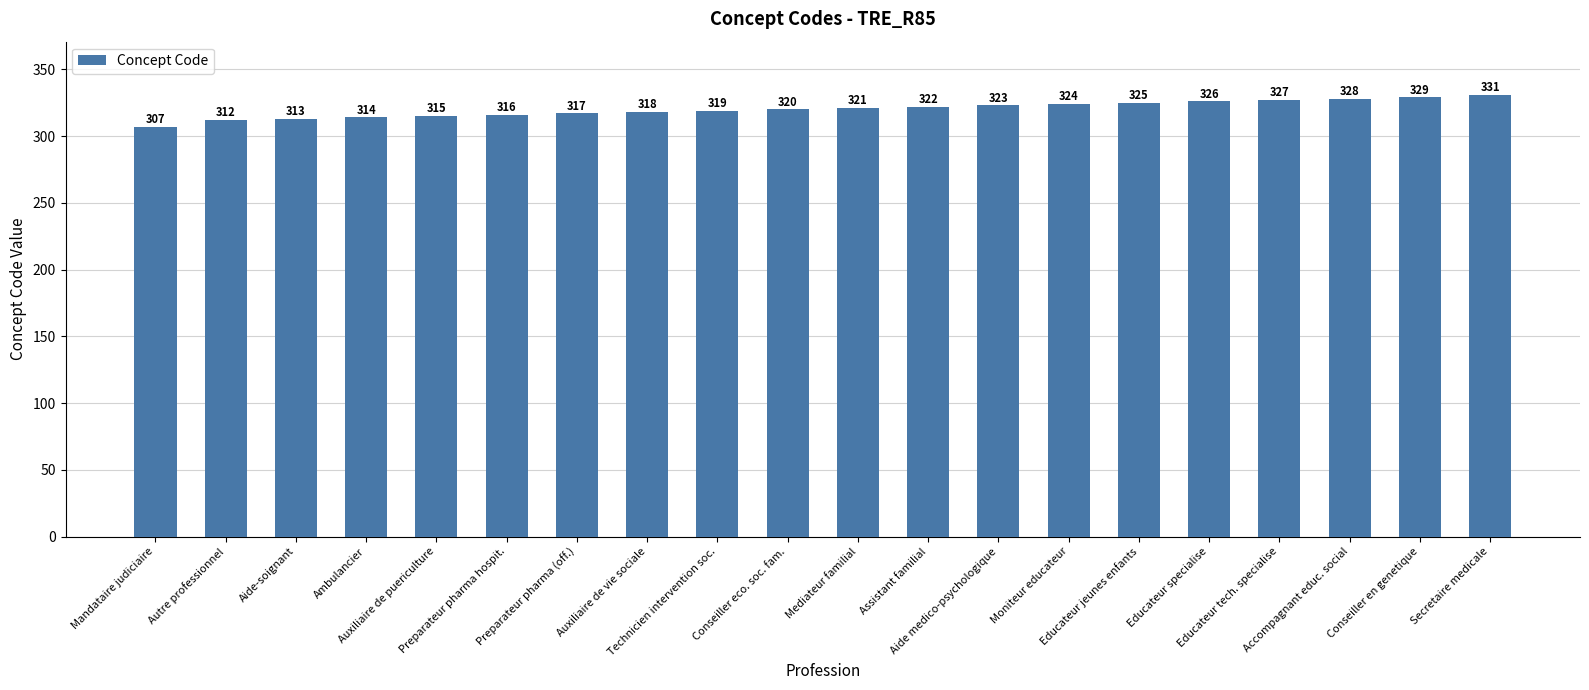

Between Secretaire medicale and Ambulancier, which is larger?

Secretaire medicale